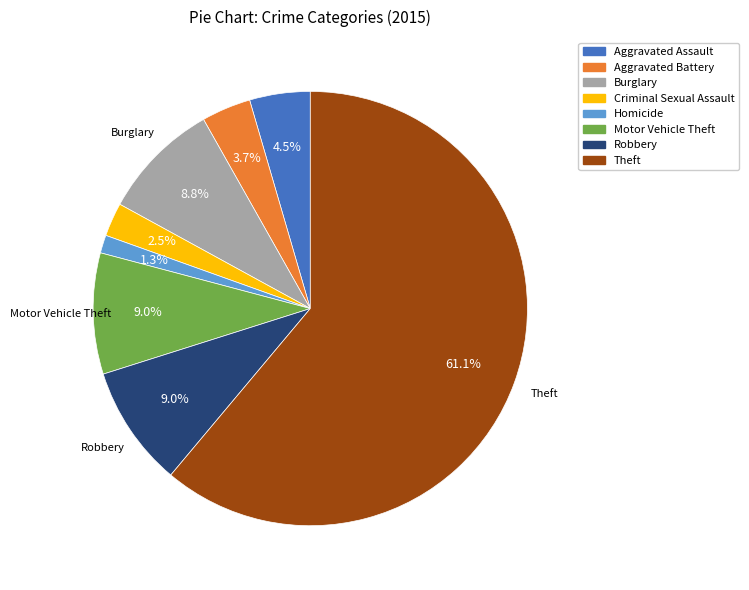

Count the number of slices in the pie.

8